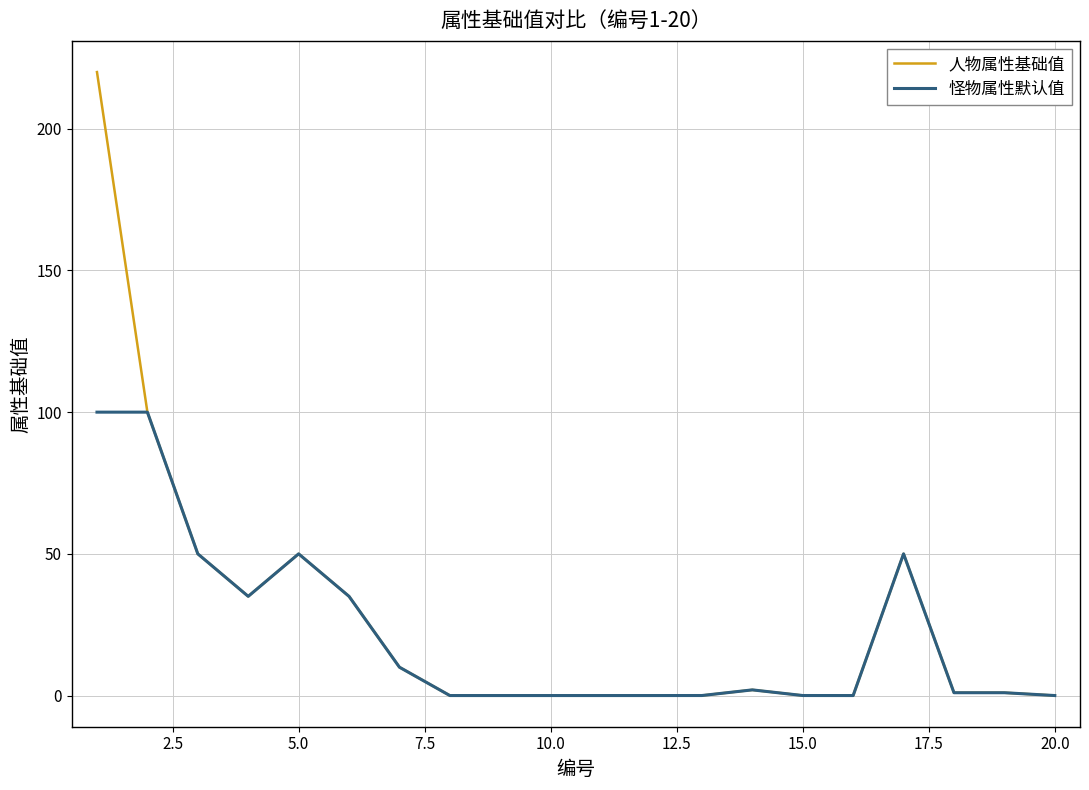

Rank the series by their maximum value, from lowest to highest.

怪物属性默认值, 人物属性基础值